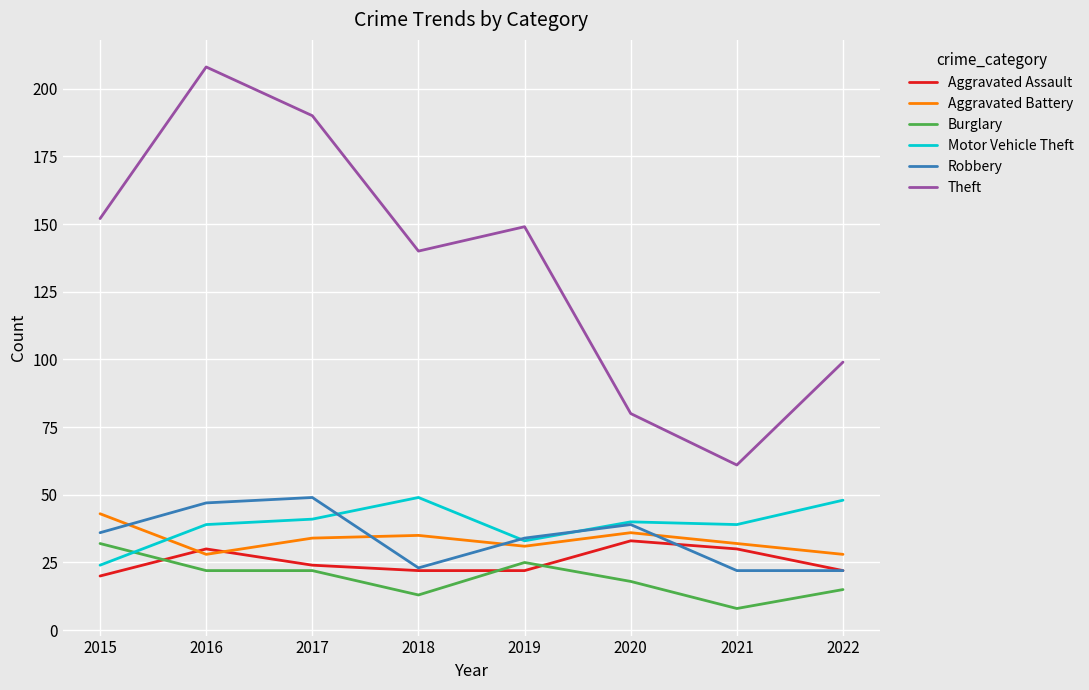

Is it true that Motor Vehicle Theft equals 26 at 2016?

False